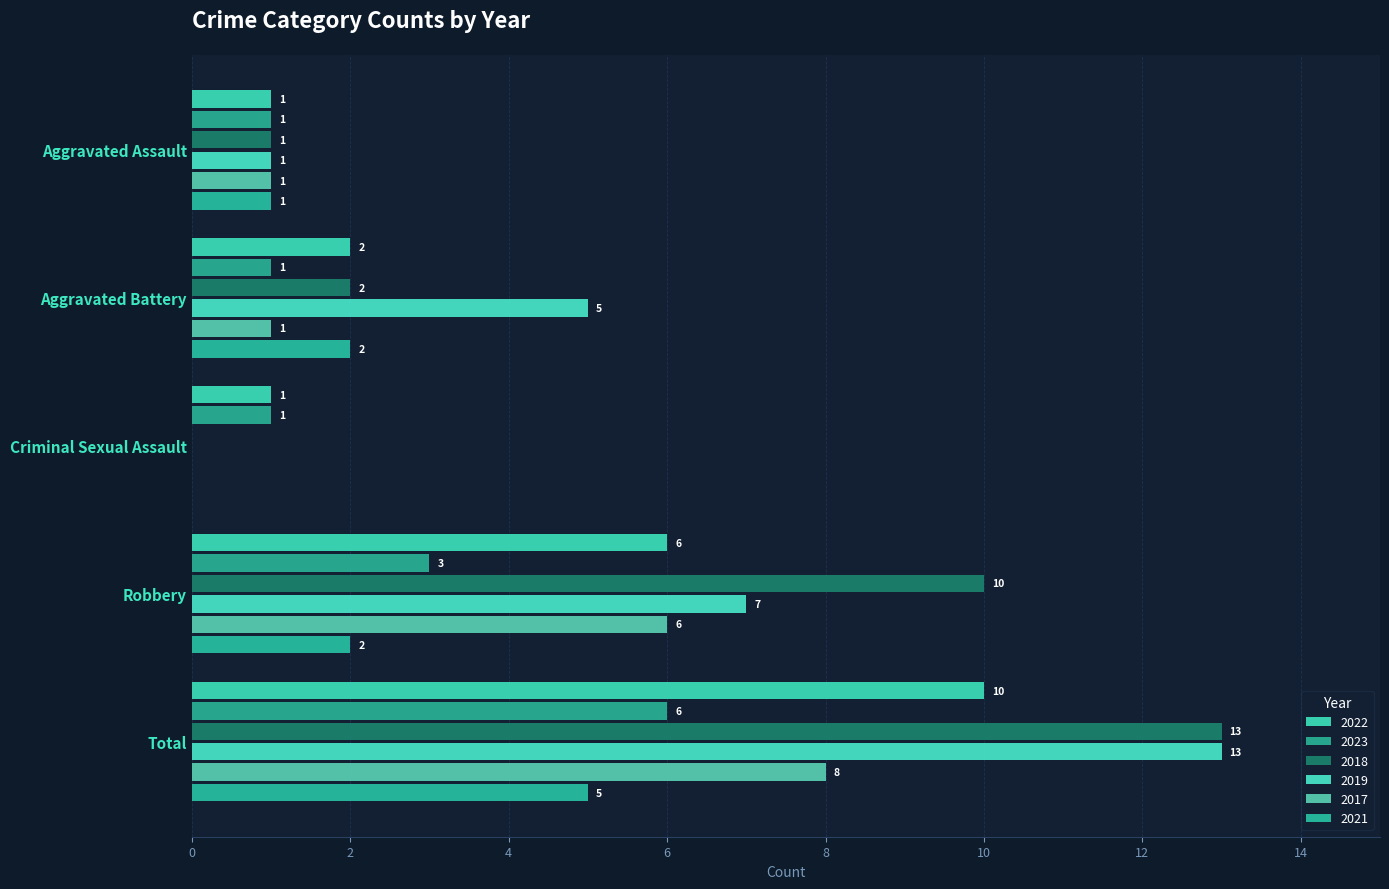

How many values in 2019 are above zero?

4